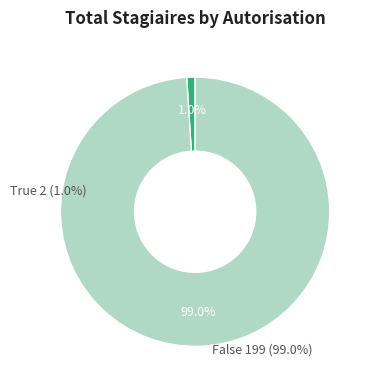

Which category has the smallest portion of the pie?

True